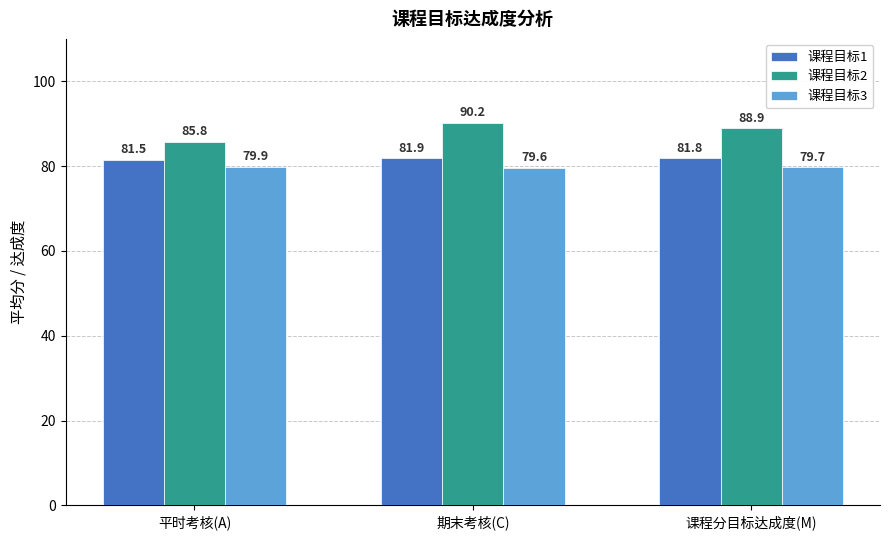

What is the difference between the highest and lowest values at 课程分目标达成度(M)?

9.2